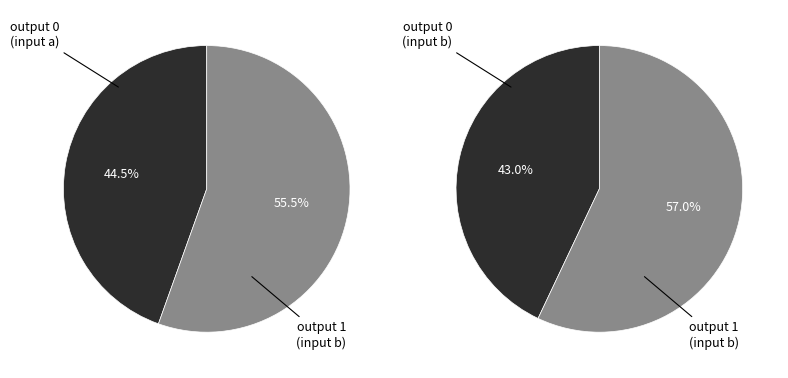

Approximately how many times larger is the value at output_symbol=0 (input b) compared to output_symbol=1 (input a)?

0.8